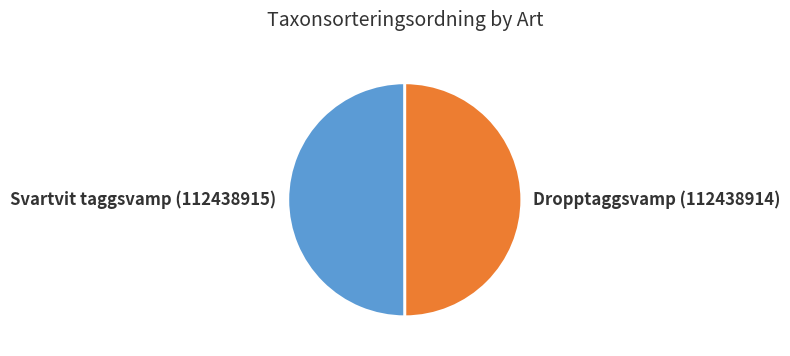

Approximately how many times larger is the value at Svartvit taggsvamp (112438915) compared to Dropptaggsvamp (112438914)?

1.0